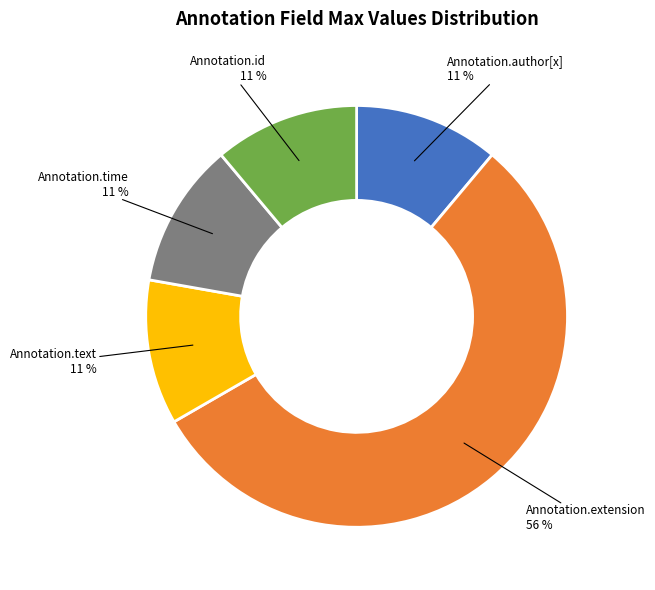

Does Annotation.text represent more than half of the total?

No